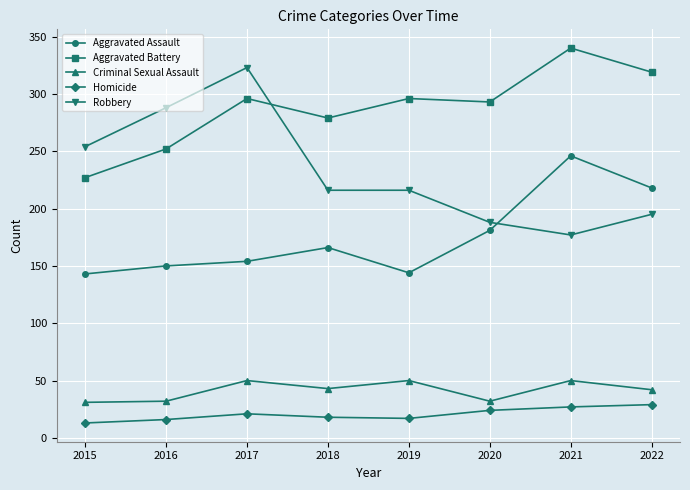

Is it true that Aggravated Battery equals 293 at 2020?

True